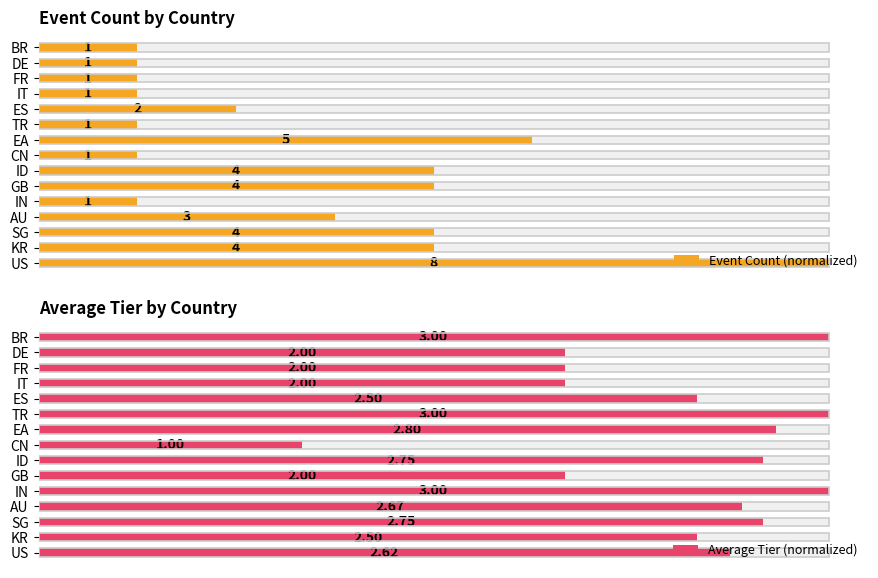

Is the value of Event Count (normalized) at GB greater than the value of Average Tier (normalized) at ES?

No